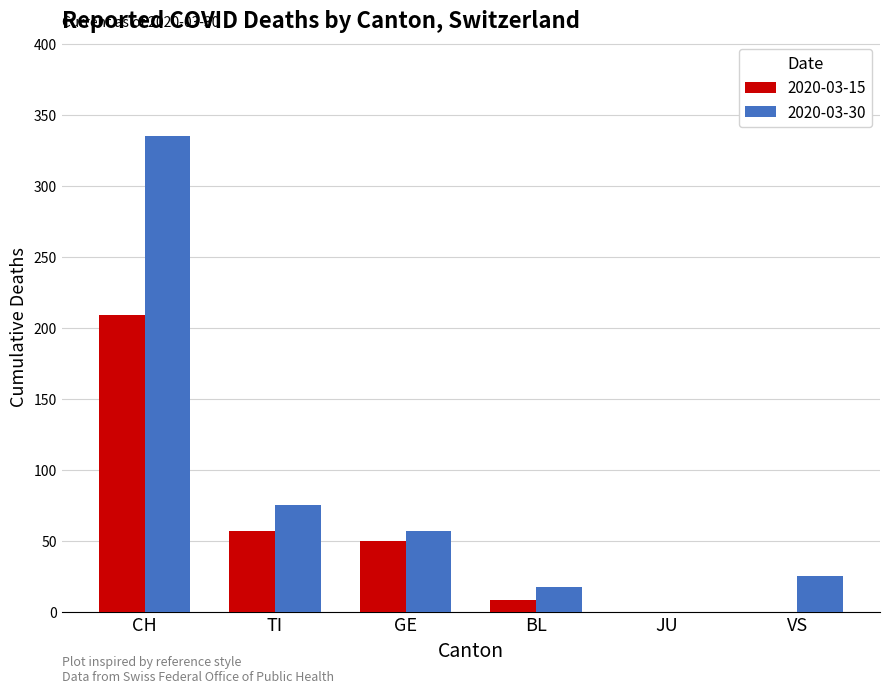

Is it true that 2020-03-15 equals 50 at GE?

True